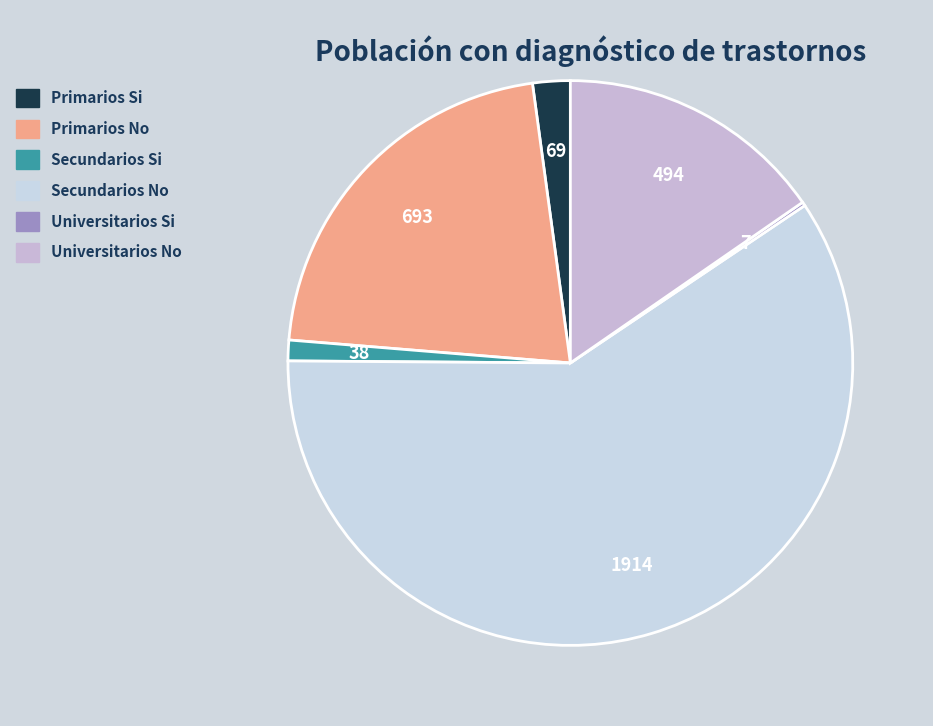

What is the change in value from Secundarios No to Universitarios Si?

-1907